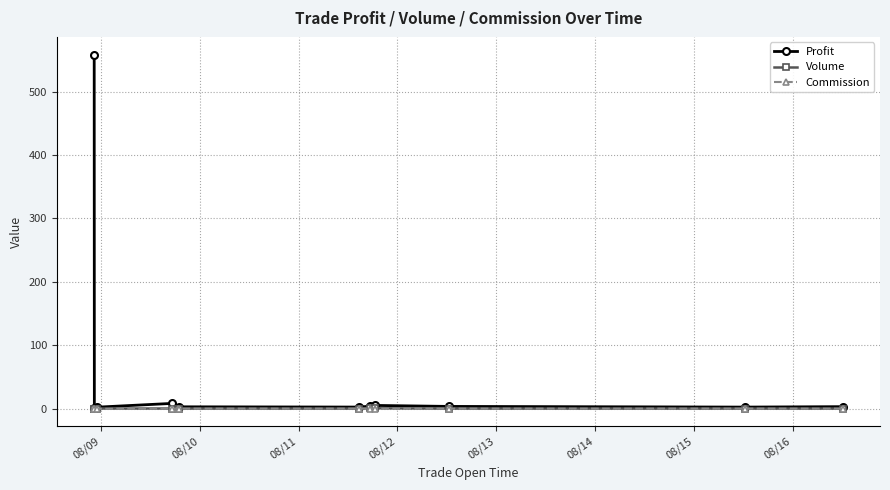

True or false: Profit has more than 1 points higher than both neighbors.

True